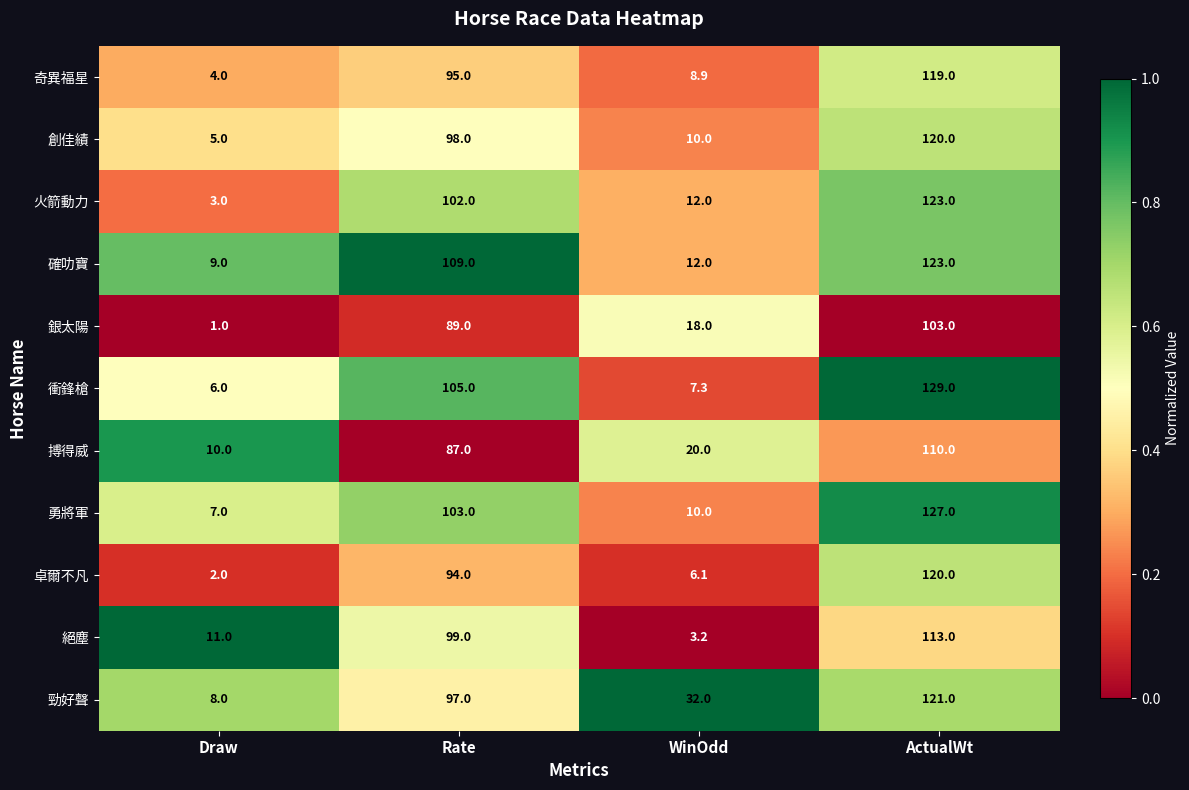

At which category does the chart reach its minimum across all series?

Draw